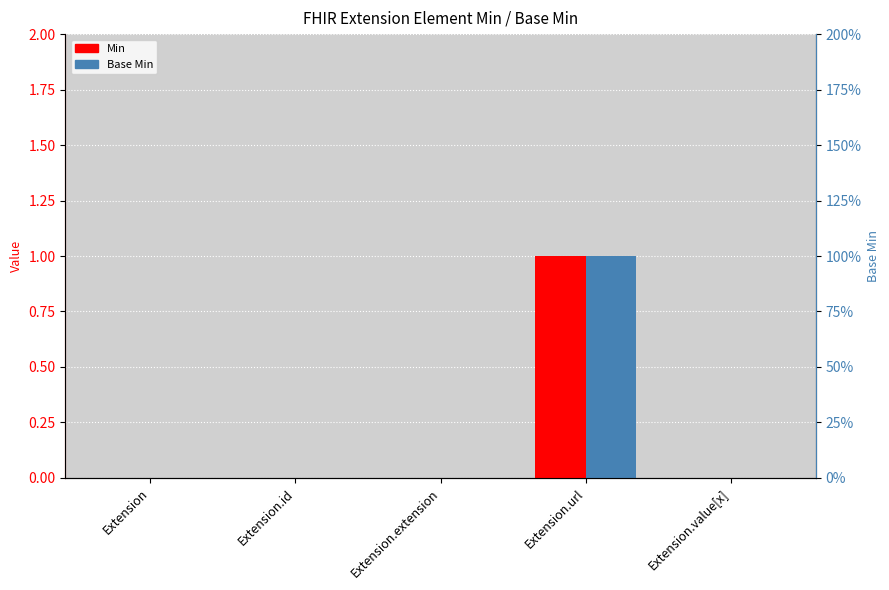

True or false: Min has a value of 0 at Extension.extension.

True